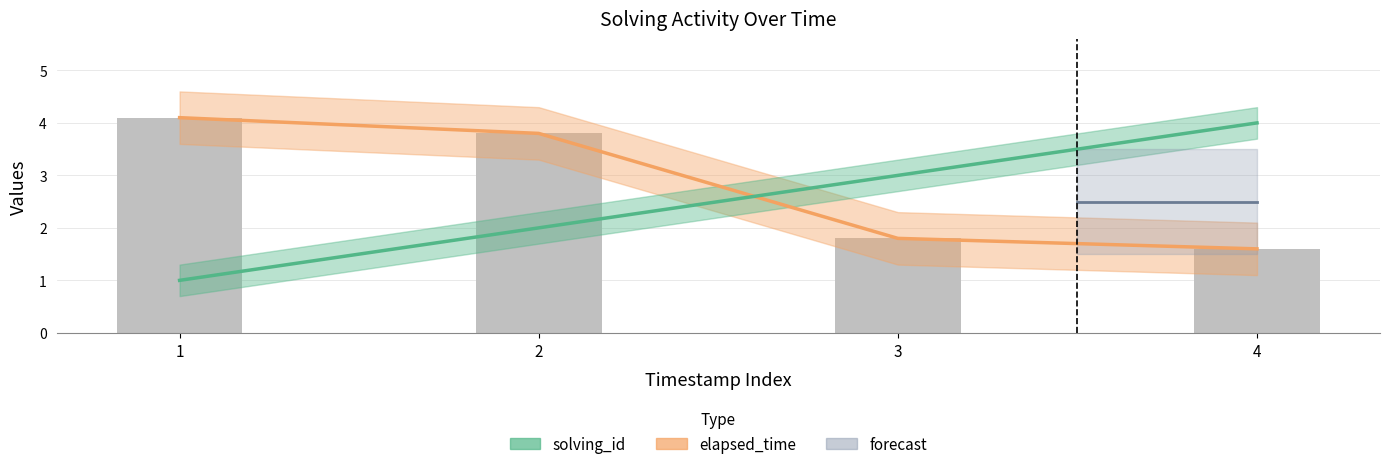

Which series has the widest spread of values?

solving_id